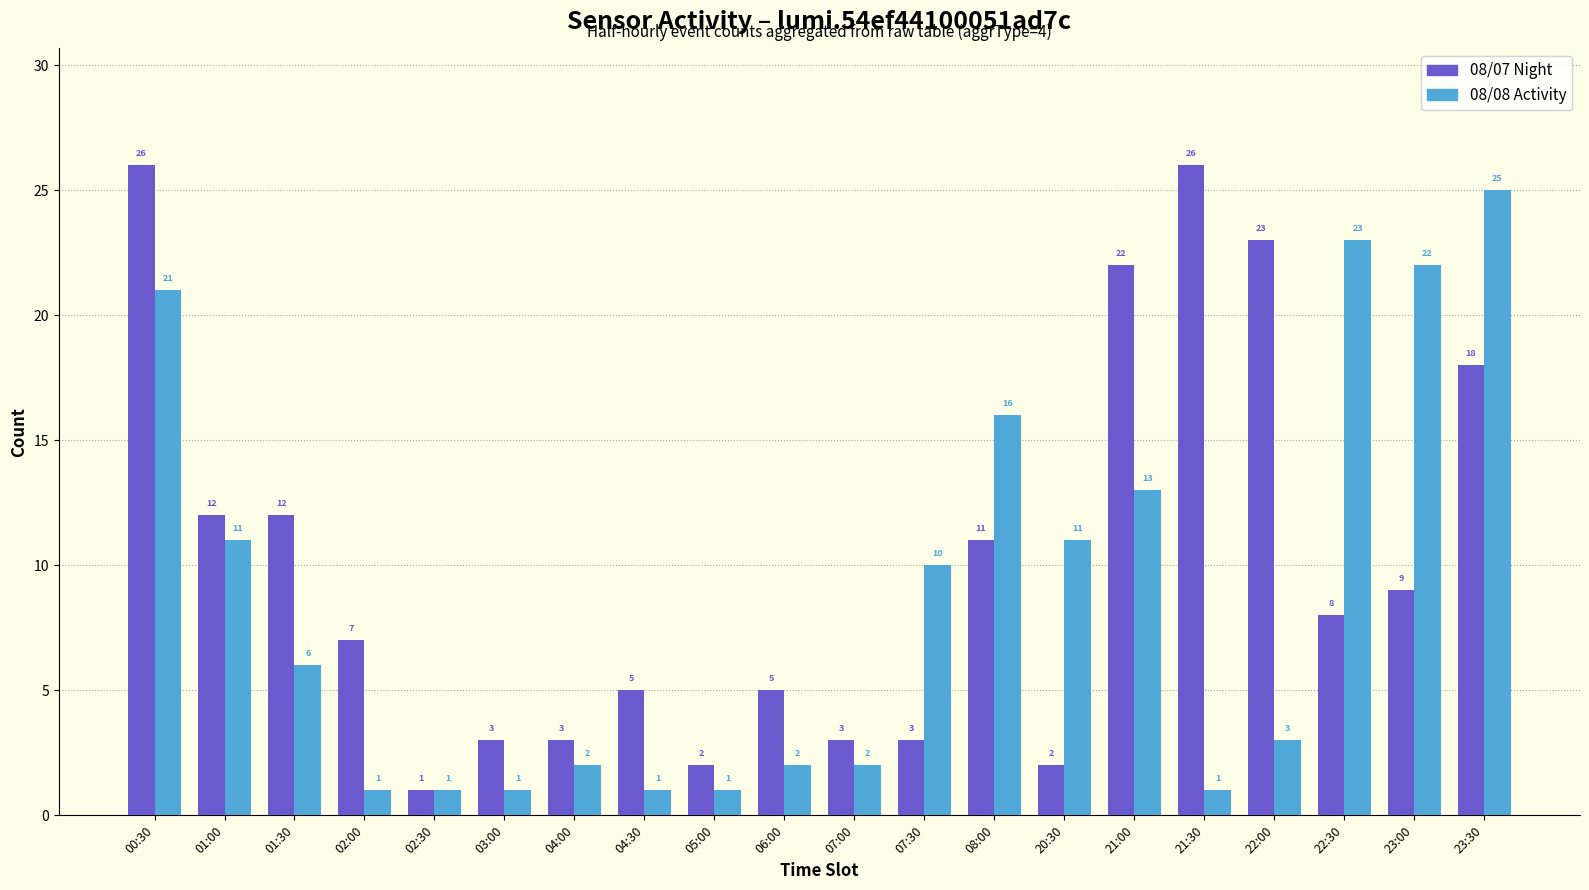

How many data points does each series have?

20